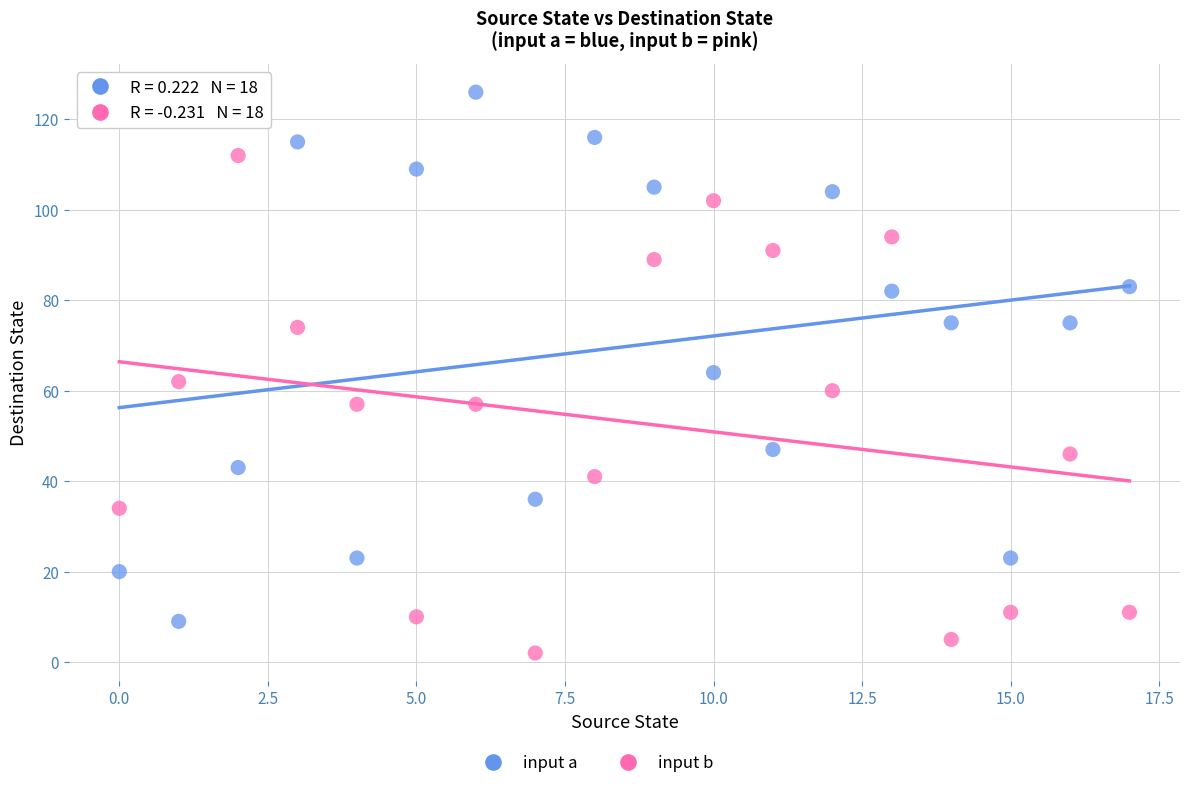

In the input a series, what Y value is closest to 67?

64